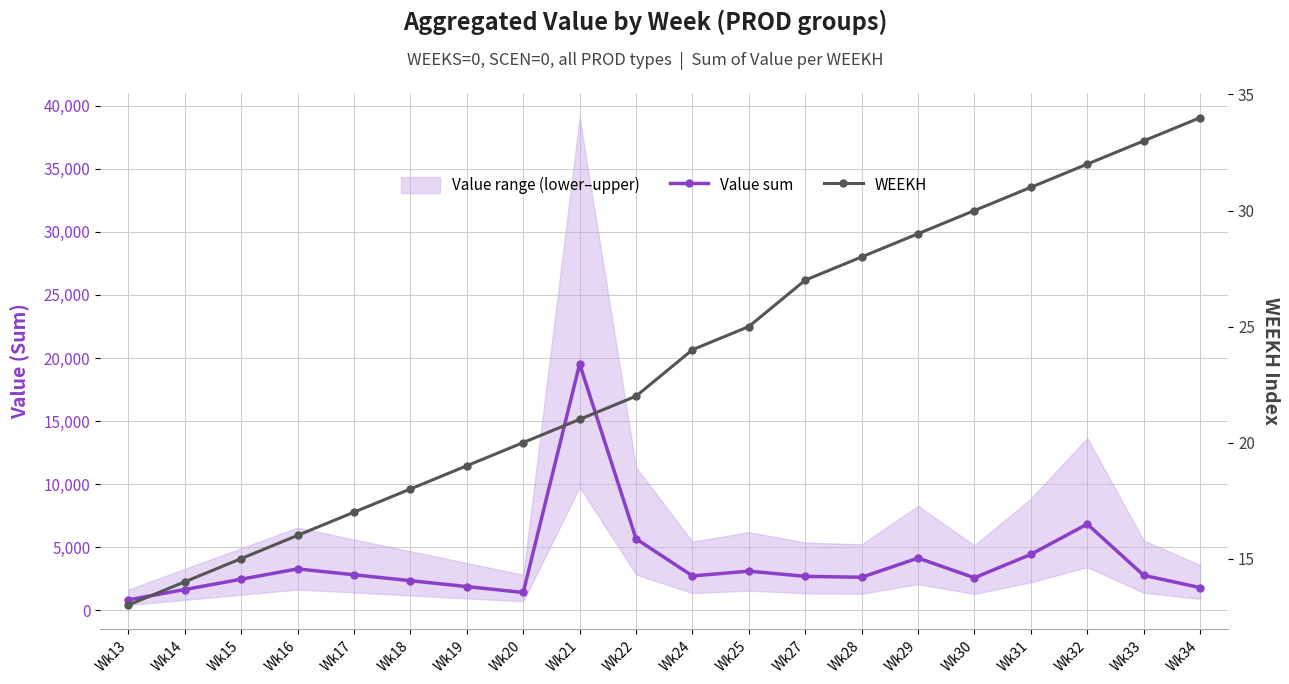

At Wk17, list the series in order from largest to smallest.

Value sum, WEEKH